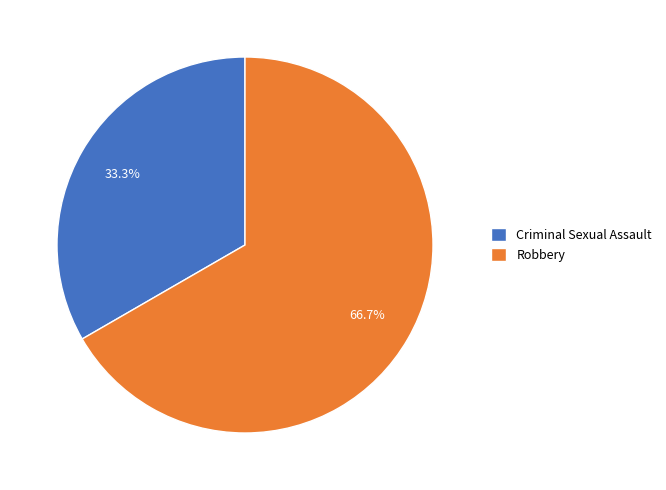

What is the ratio of the value at Criminal Sexual Assault to the value at Robbery?

0.5